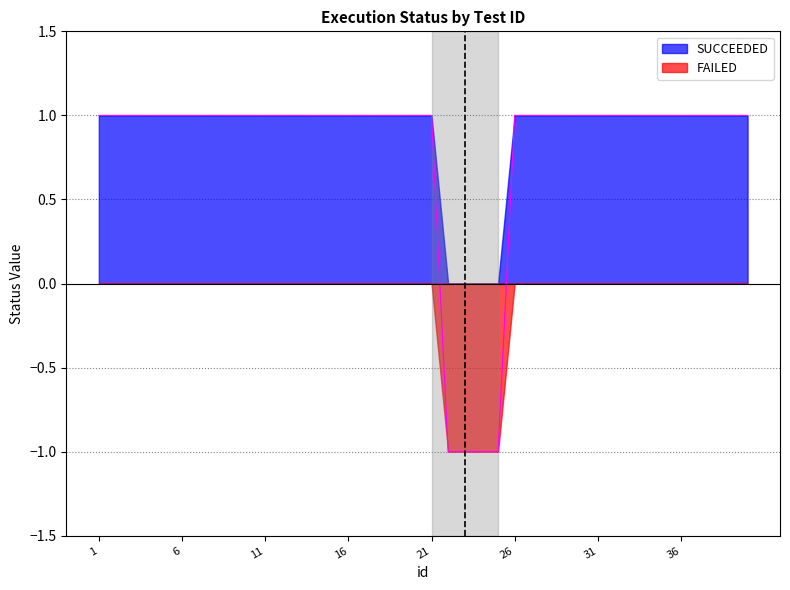

Which label corresponds to the largest value in the chart?

1